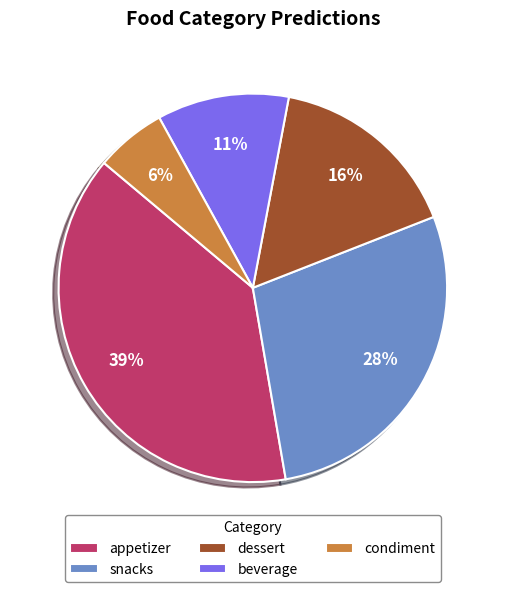

Does snacks account for over 50% of the chart?

No